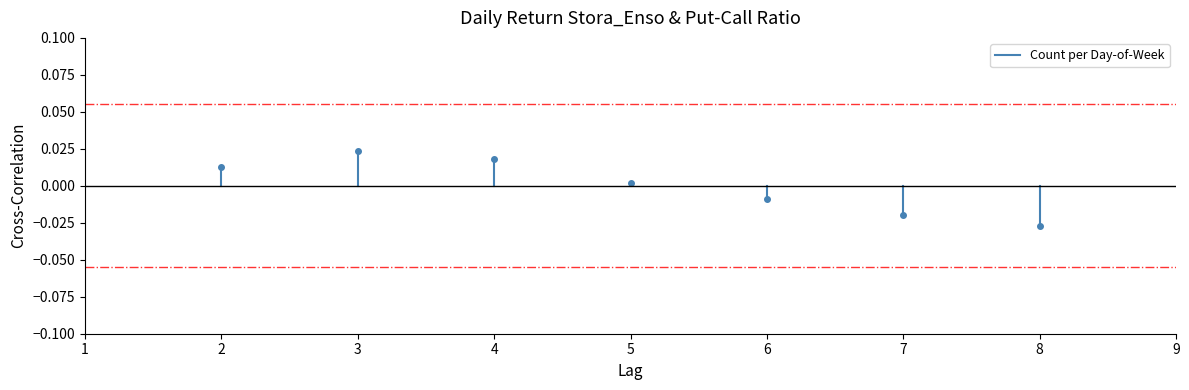

Is this an area chart (filled region under the line)?

No